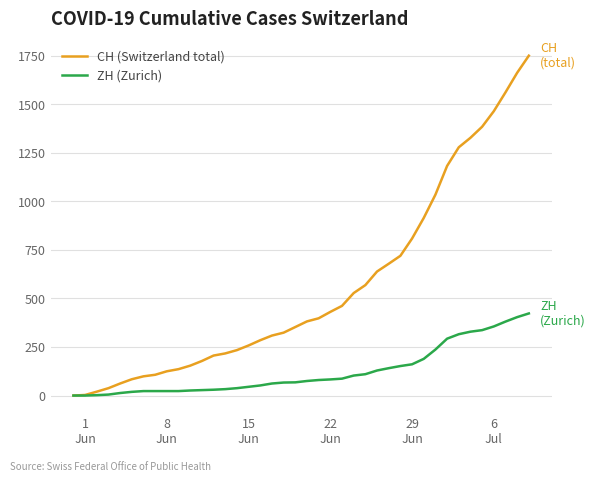

Which series has the widest spread of values?

CH (Switzerland total)